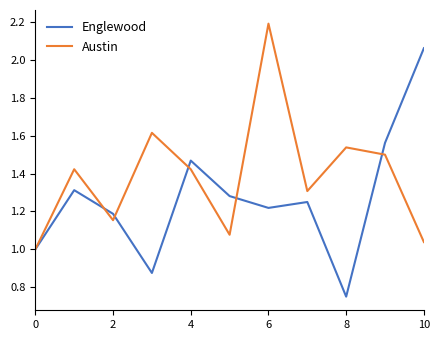

Which series has the largest total across all categories?

Austin